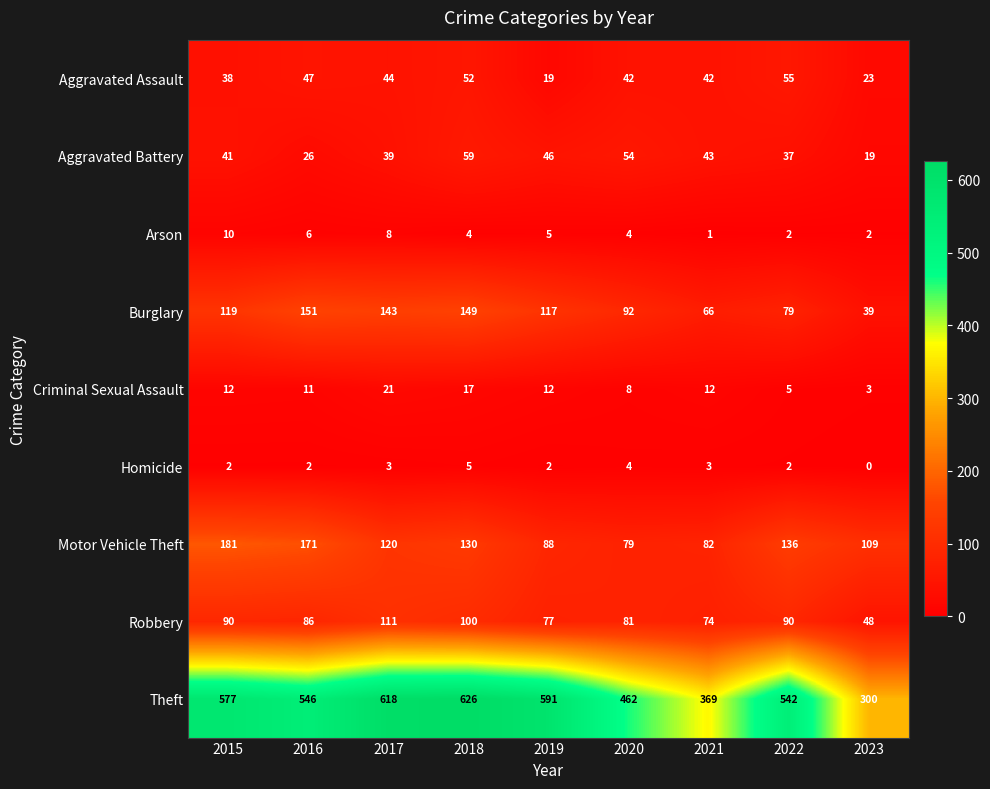

At which label does Theft first exceed 546?

2015